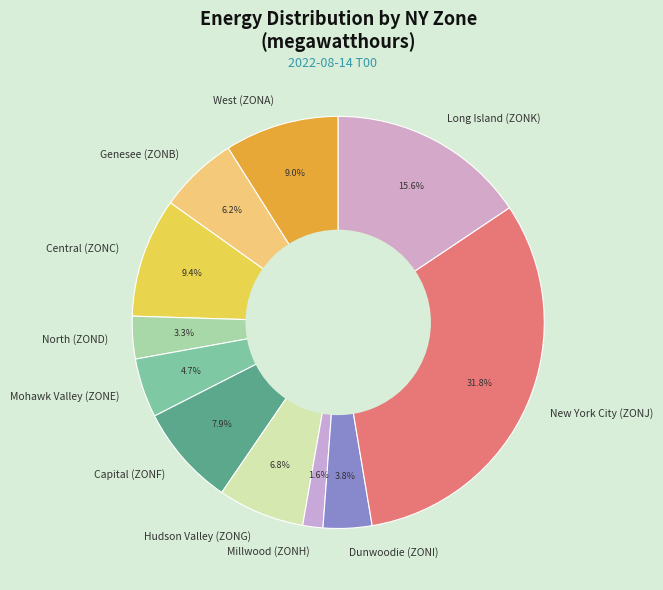

Combined, what portion of the pie is Long Island (ZONK) and North (ZOND)?

18.9%